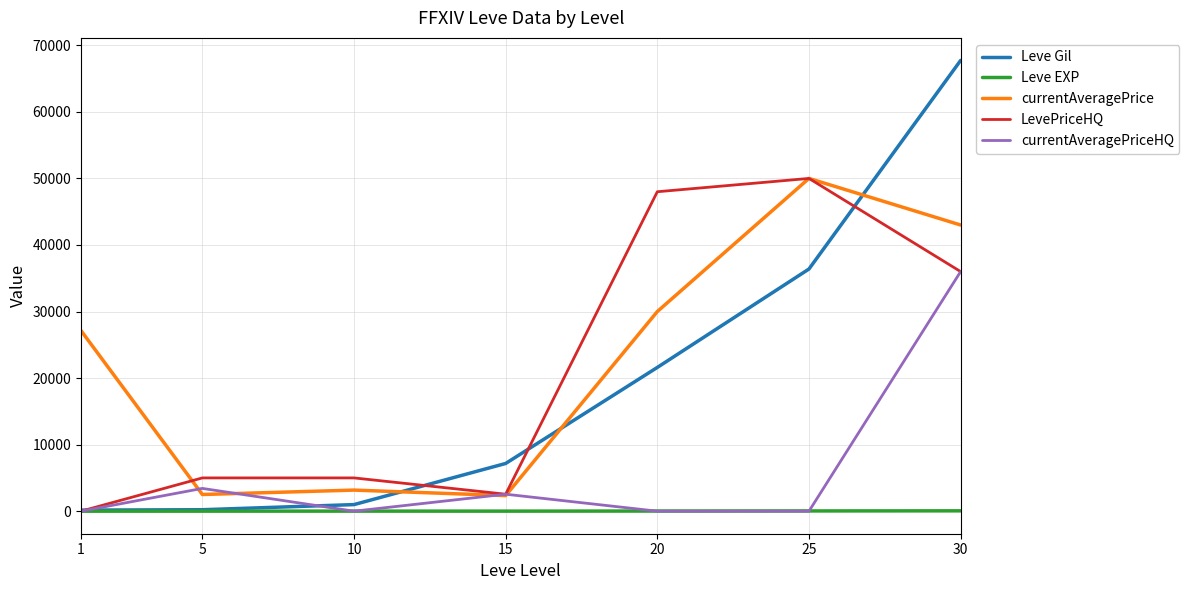

What is the highest value of the currentAveragePriceHQ series?

36000